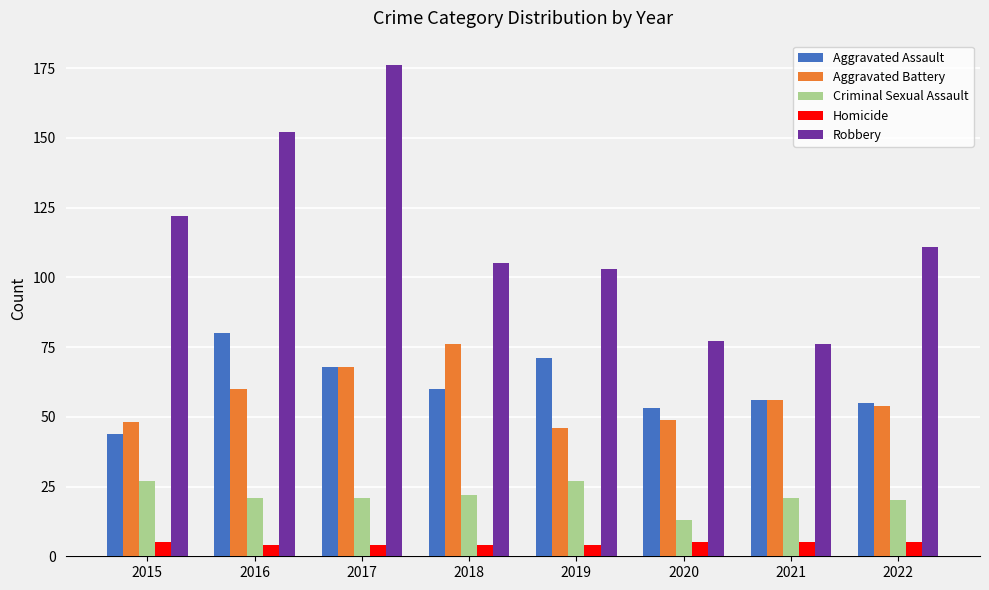

At which label does Robbery first exceed 111?

2015